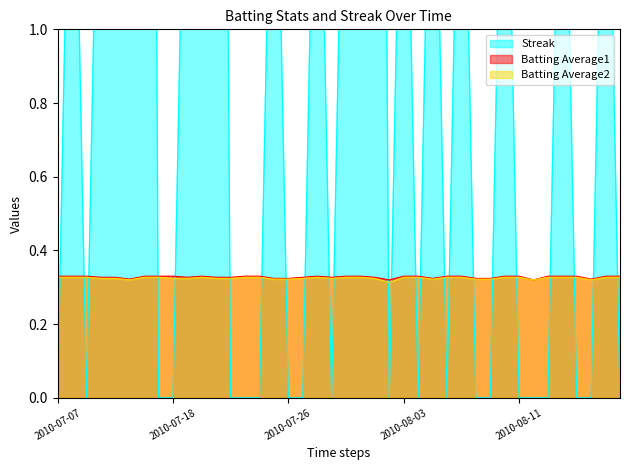

True or false: Batting Average2 has a value of 0.3 at 2010-07-22.

True